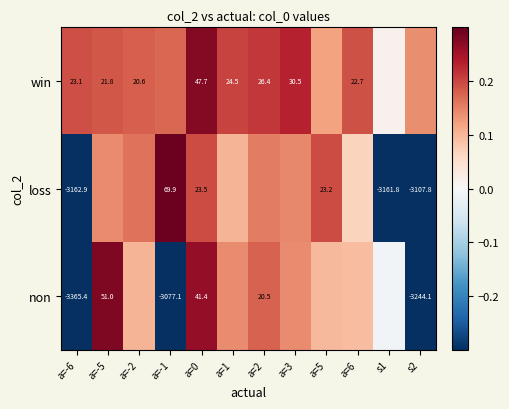

Is the value of non at a=-6 greater than the value of loss at a=-1?

No